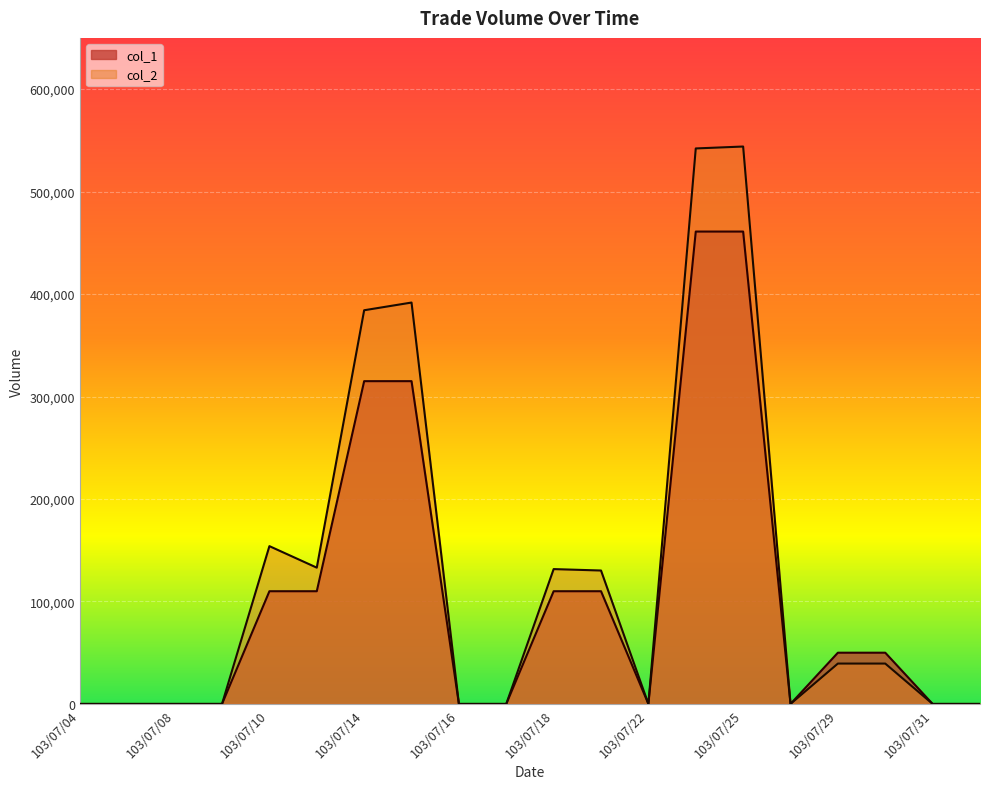

True or false: col_1 and col_2 intersect in this chart.

False